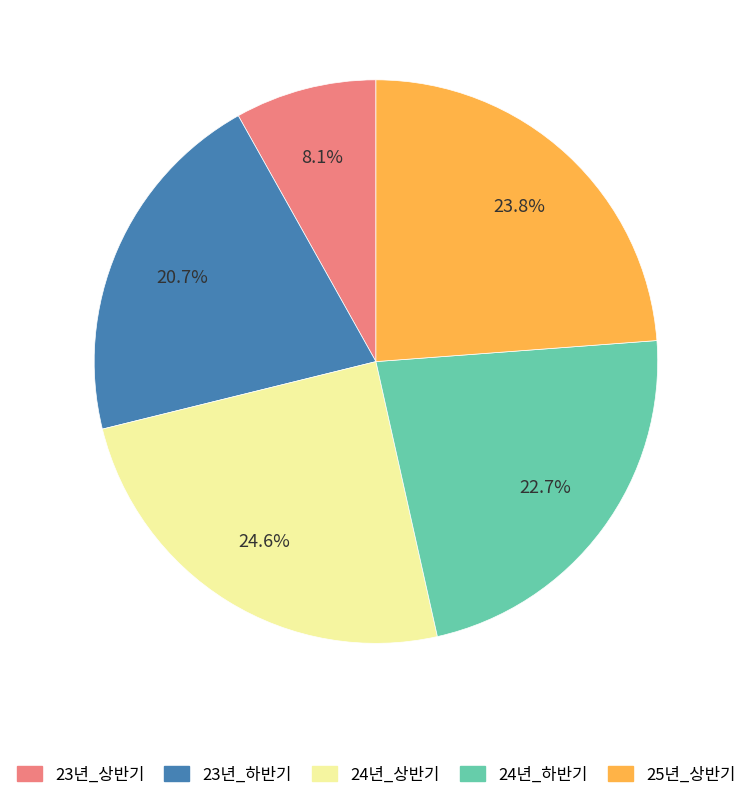

Combined, what portion of the pie is 23년_상반기 and 24년_하반기?

30.8%